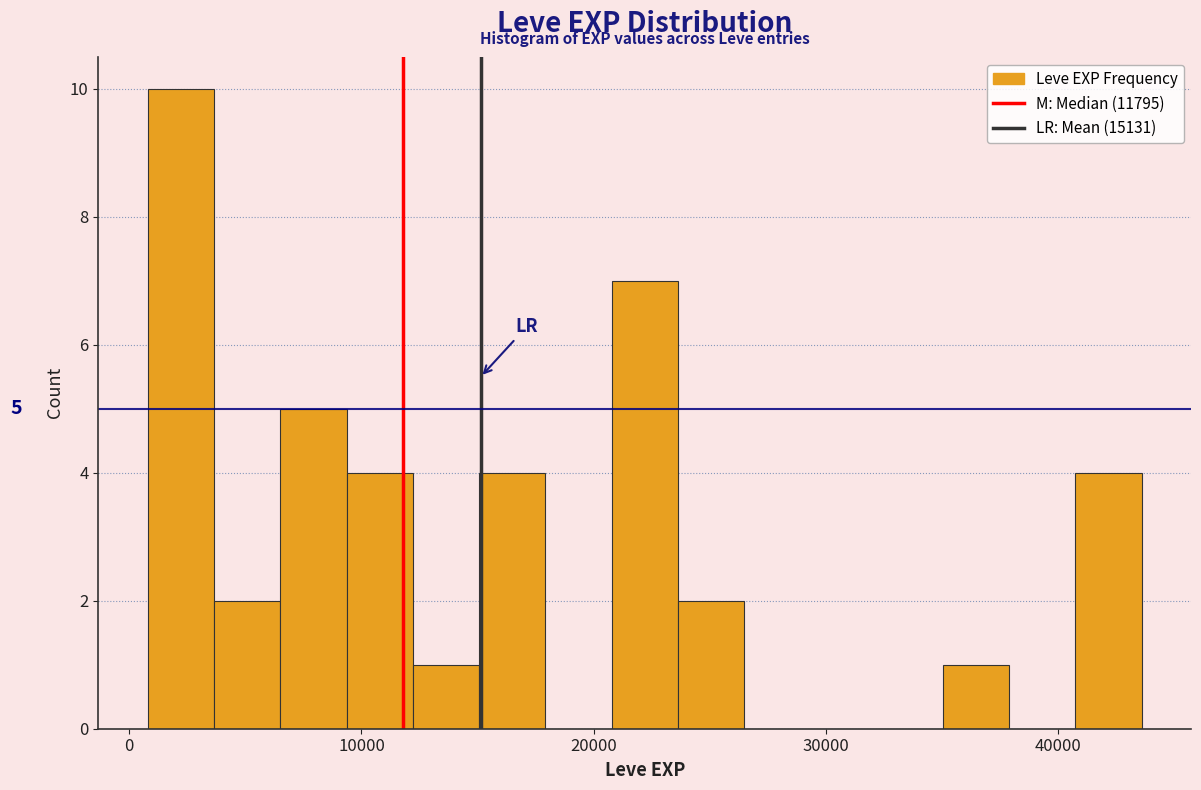

Around what value on the x-axis is the tallest bar? Give the approximate position of its centre, as read against the axis.

2000